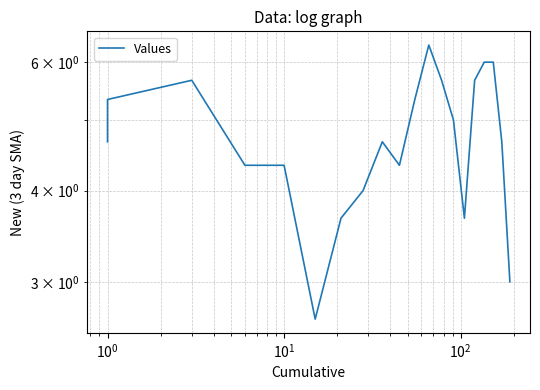

What is the difference between the maximum and minimum values?

3.7